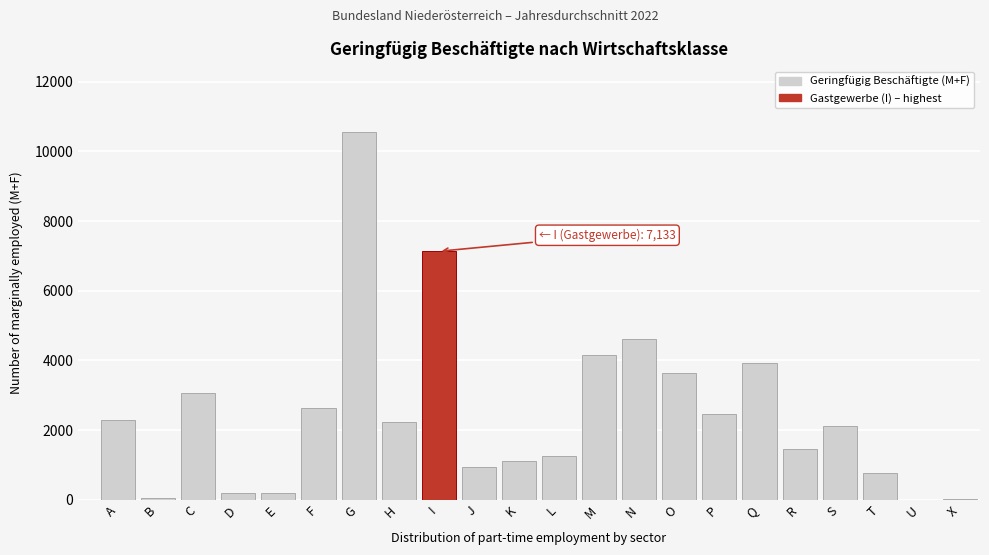

What is the sum of all values?

54820